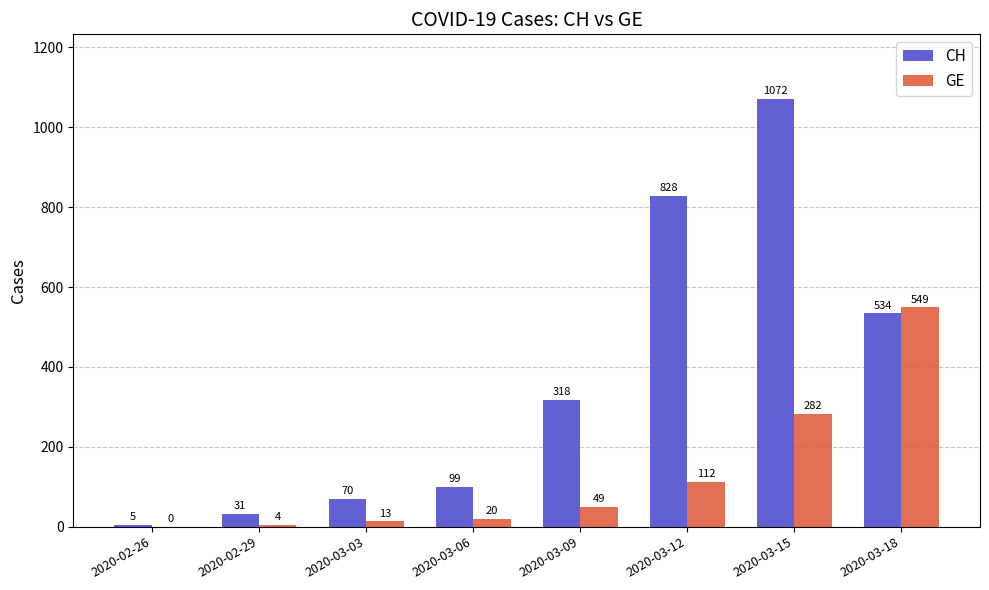

What is the approximate value of GE at 2020-03-06?

20